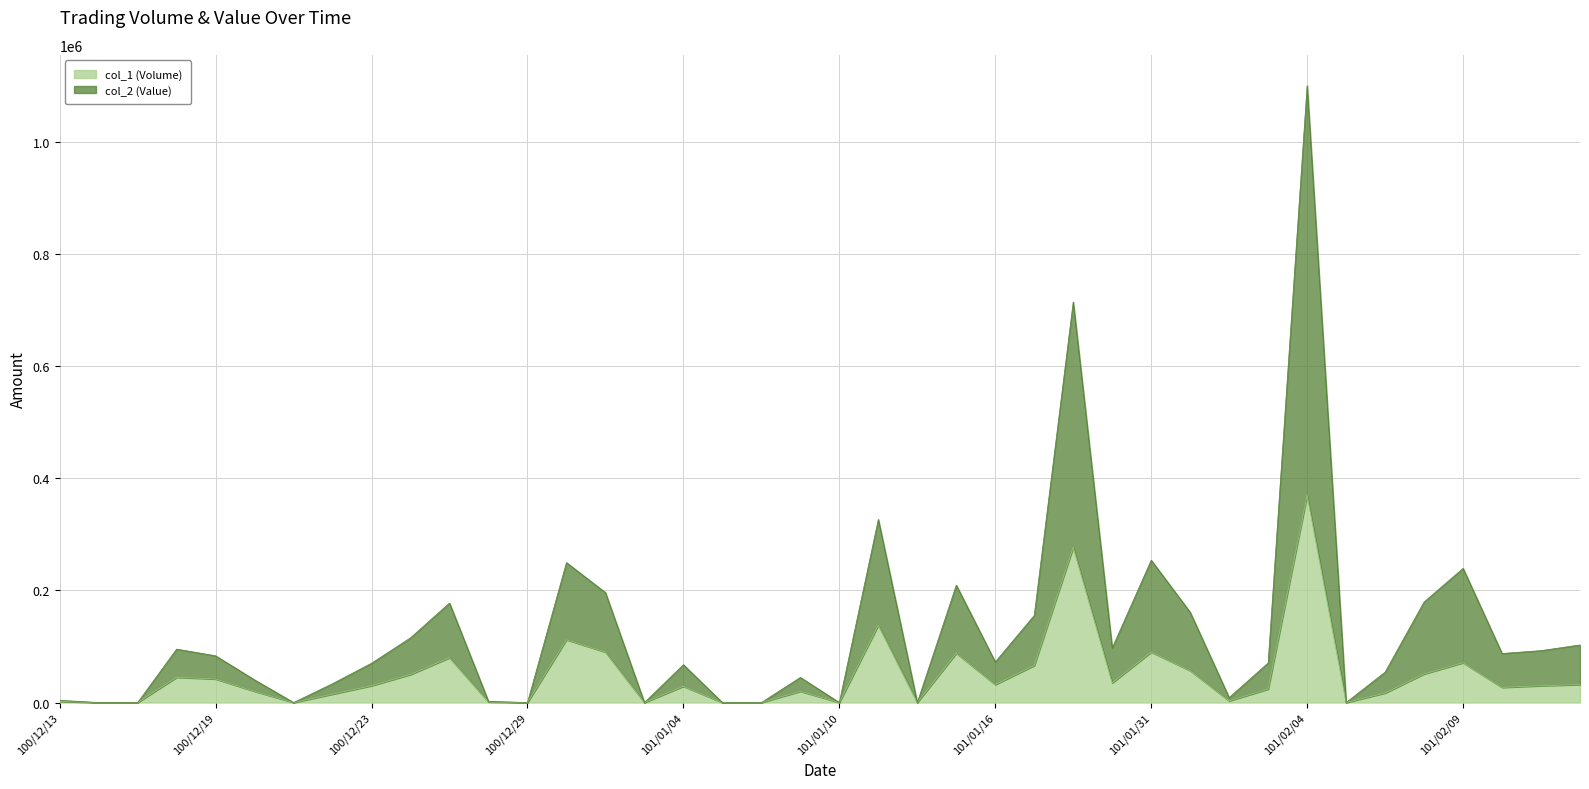

The value of col_1 (Volume) at 101/01/31 is 90000. True or false?

True